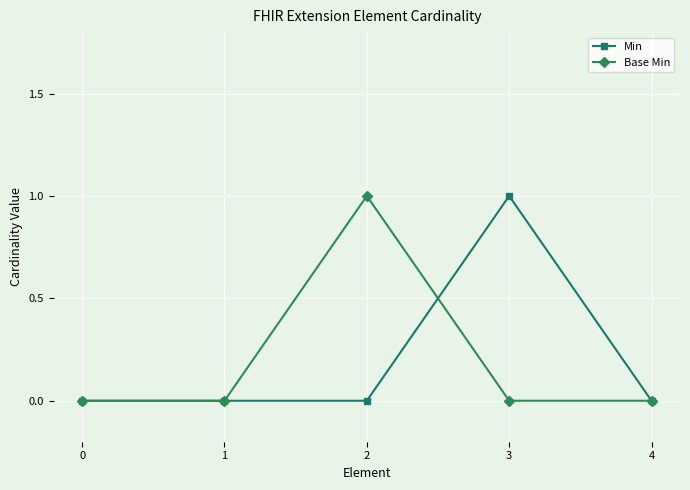

Reading left to right, transcribe all the data shown in this chart.

Min: 0=0	1=0	2=0	3=1	4=0
Base Min: 0=0	1=0	2=1	3=0	4=0